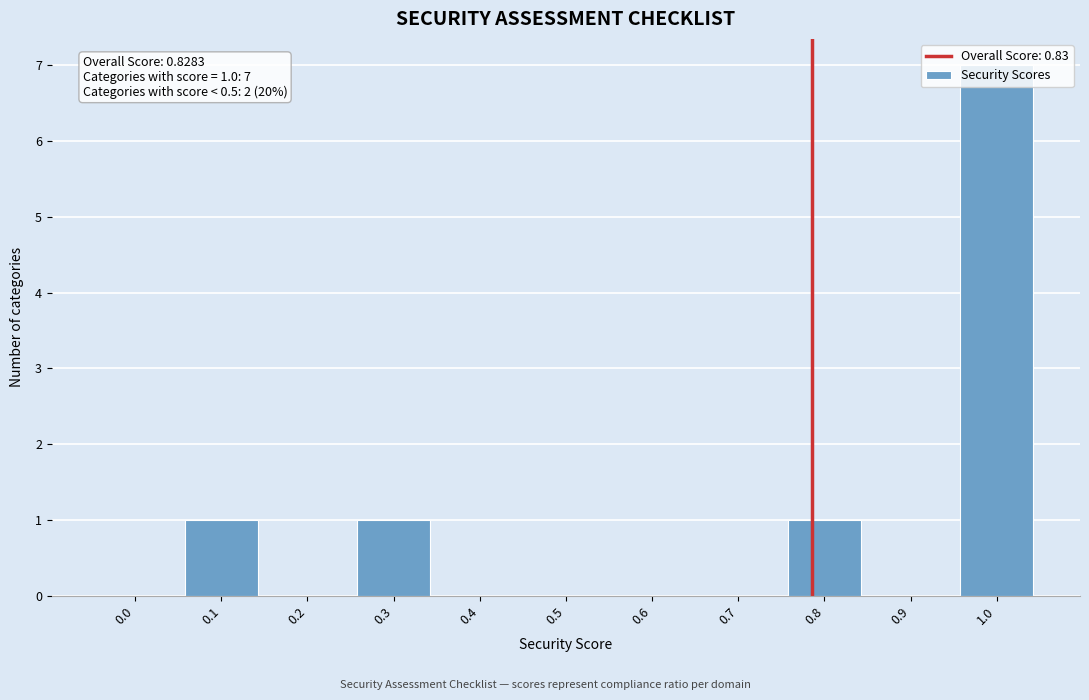

True or false: the data shows 0 at 0.6.

True